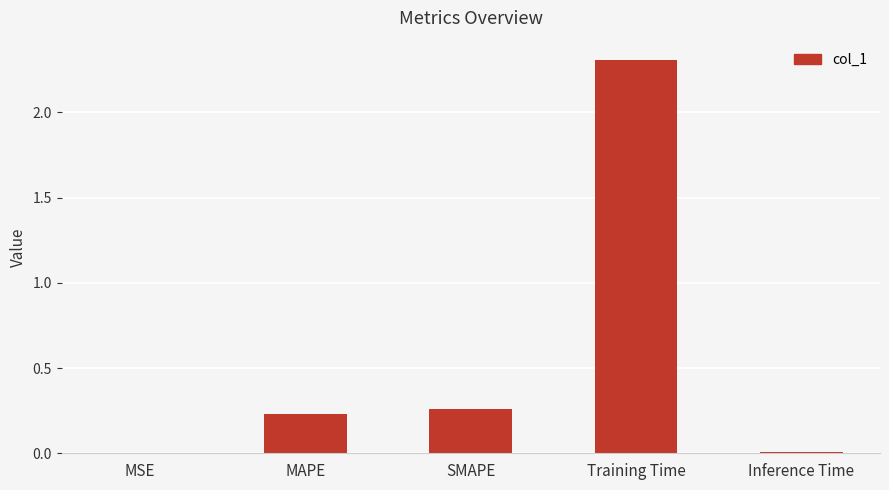

What is the sum of all values?

2.8